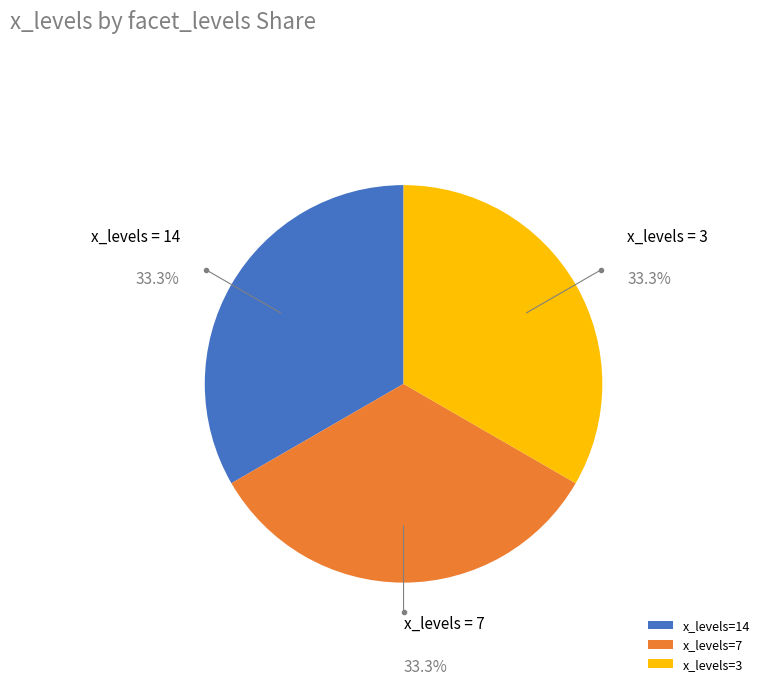

To the nearest percent, what is the difference between the largest and smallest slice percentages?

0%